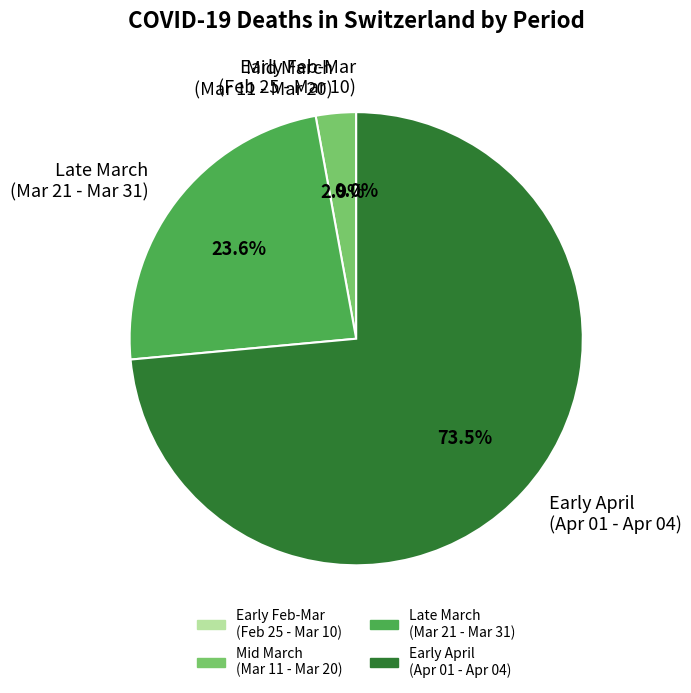

Does 2020-03-29 account for over 50% of the chart?

No